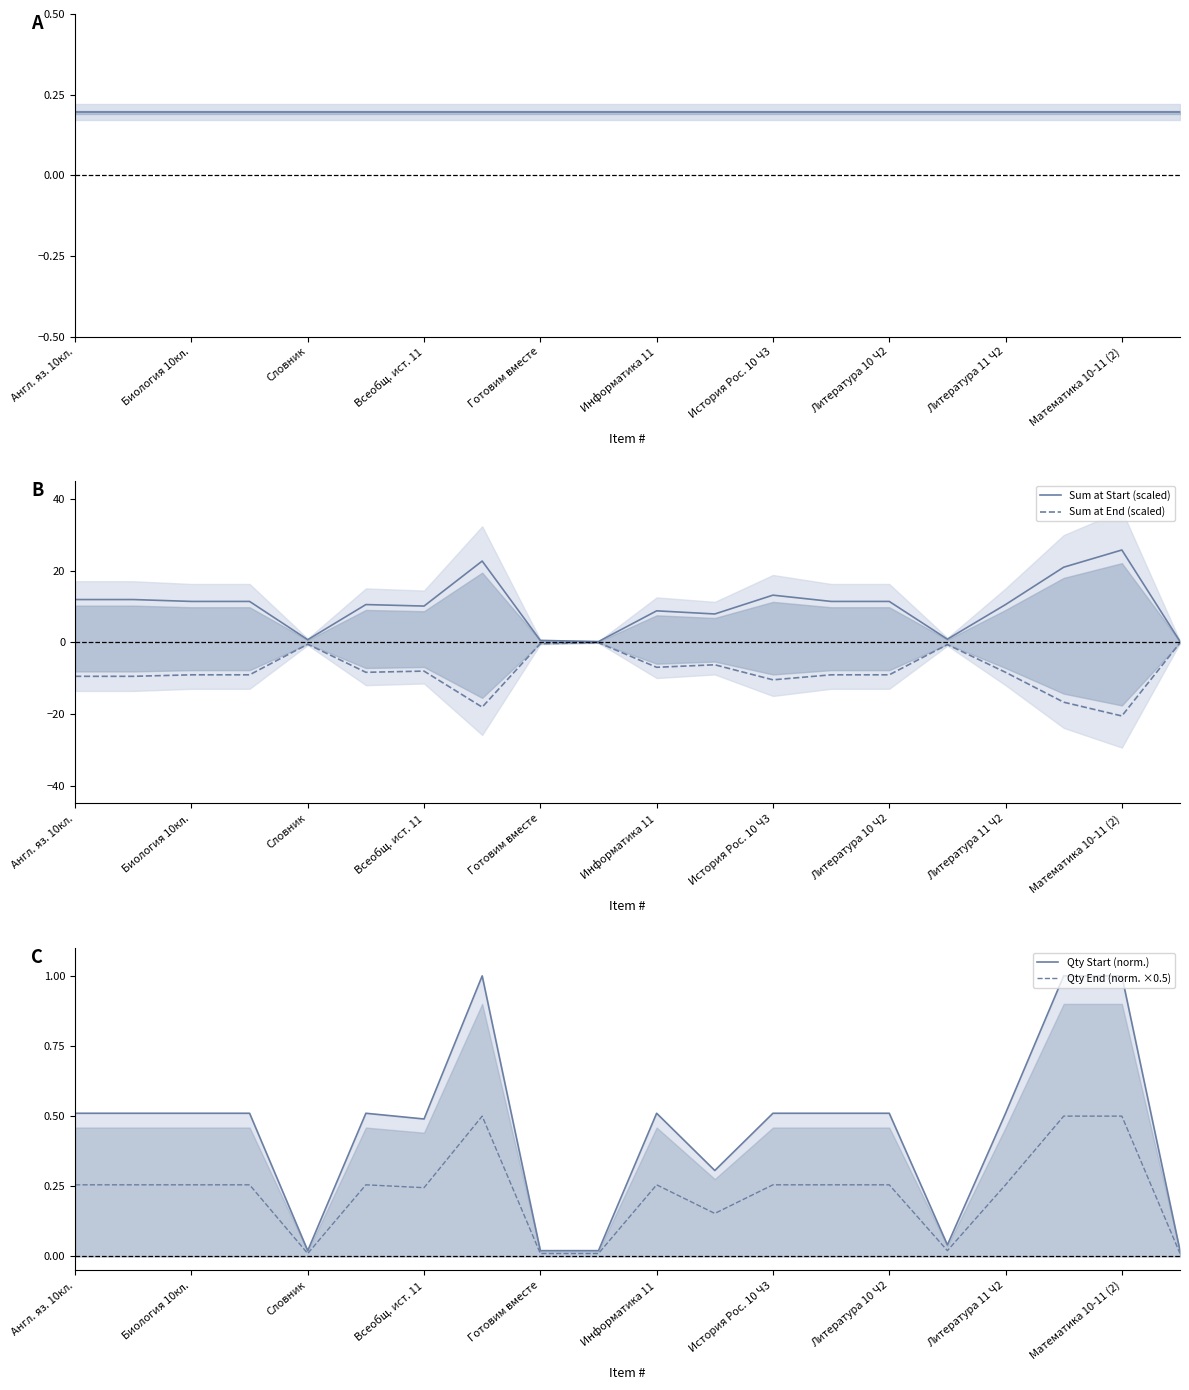

At which label does Qty Start/End ratio reach its peak?

Англ. яз. 10кл.